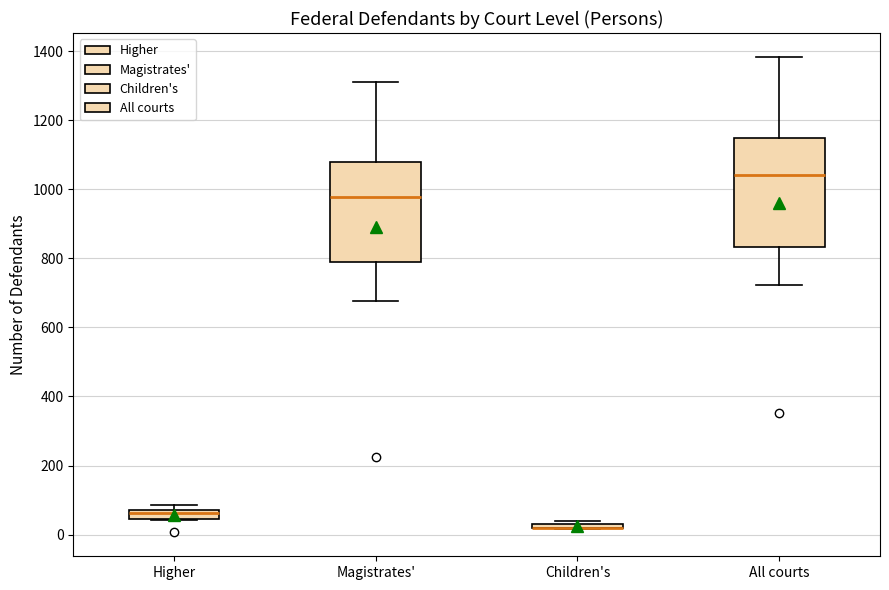

Where is the lower edge of the box for All courts on the y-axis? The values are not printed on the chart, so give them approximately, as read against the axis.

840